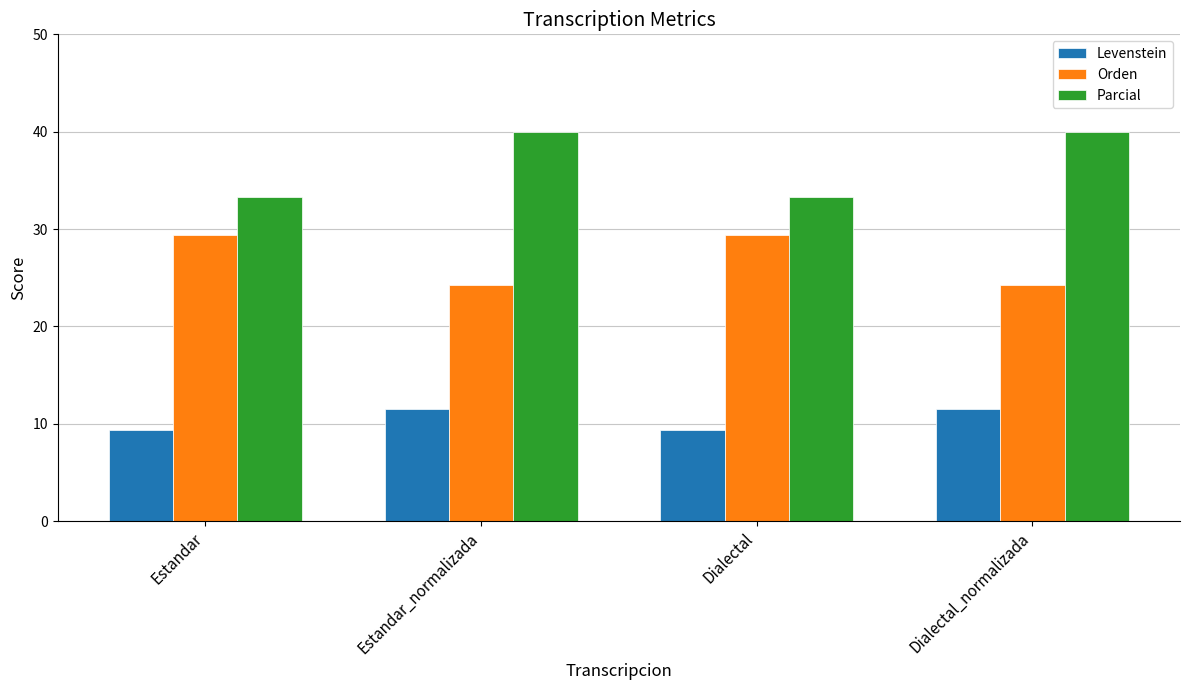

How many categories are shown in the chart?

4